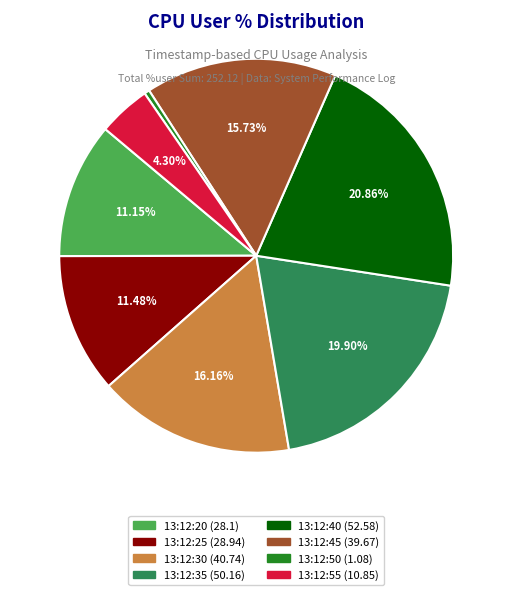

Does any single category account for the majority?

No